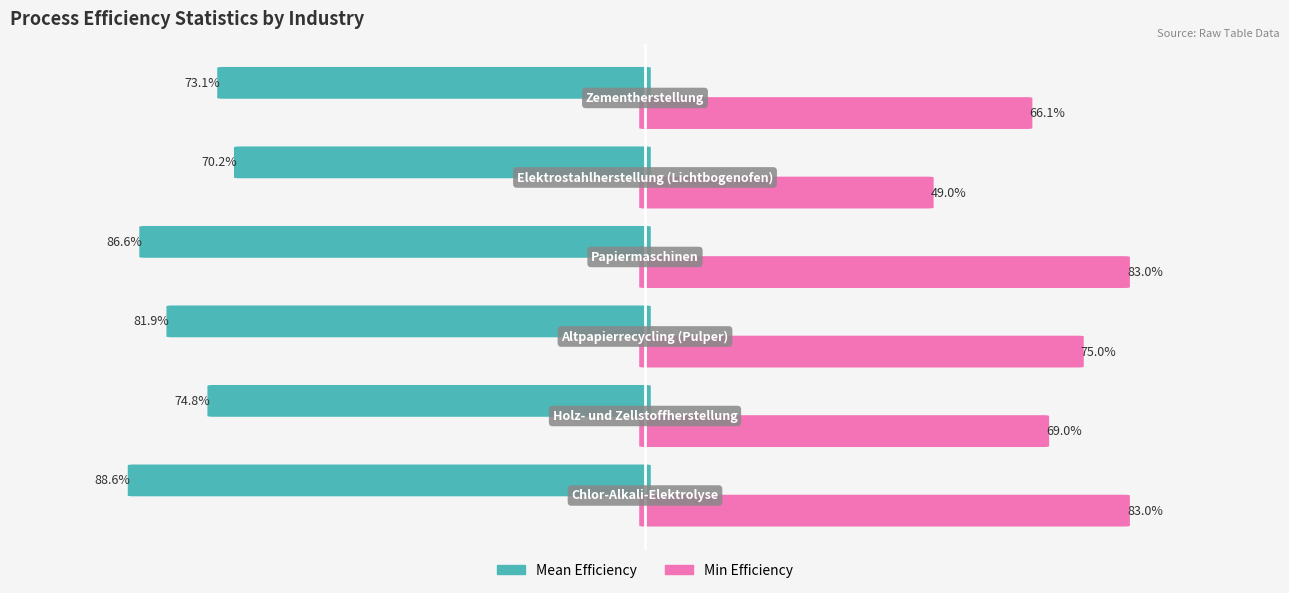

How many groups of bars are there?

6